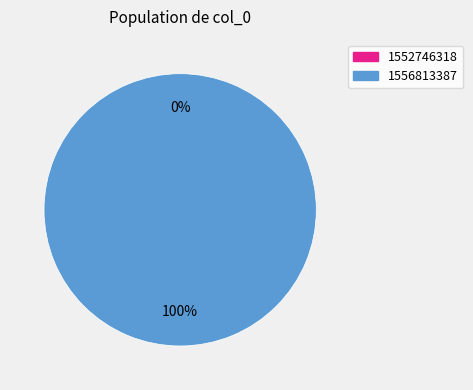

Count the number of slices in the pie.

2